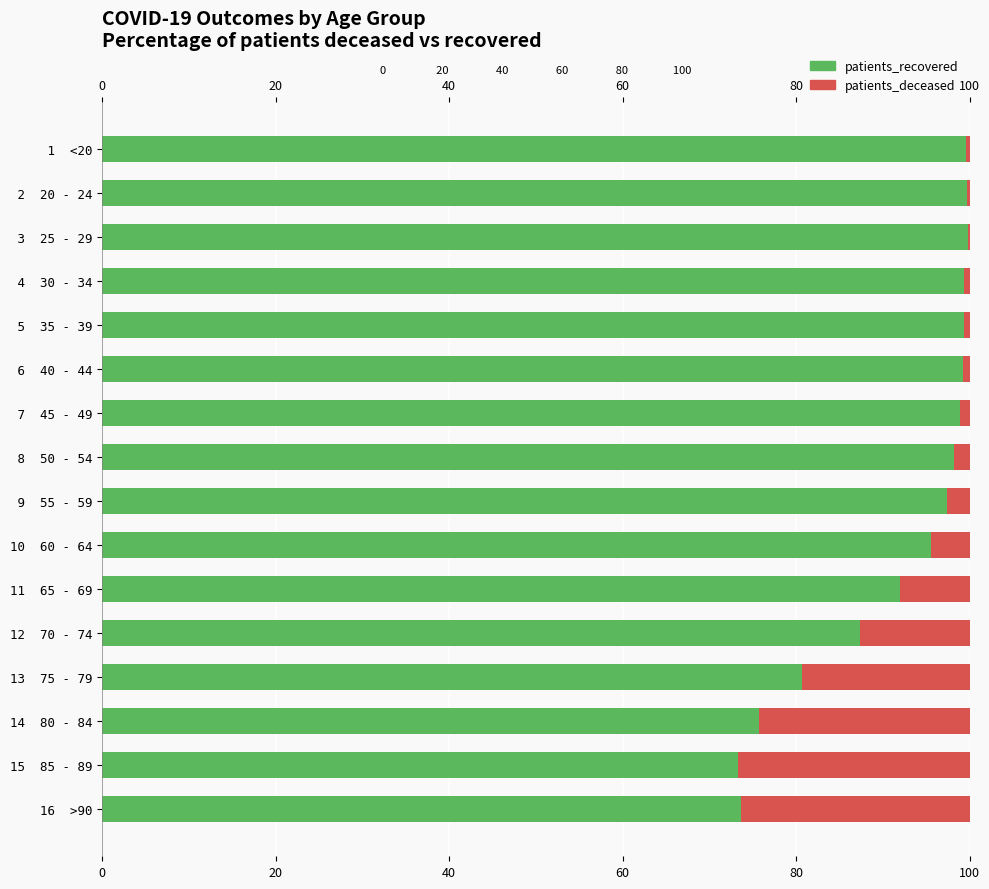

The value of patients_recovered at  6  40 - 44 is 43.7. True or false?

False